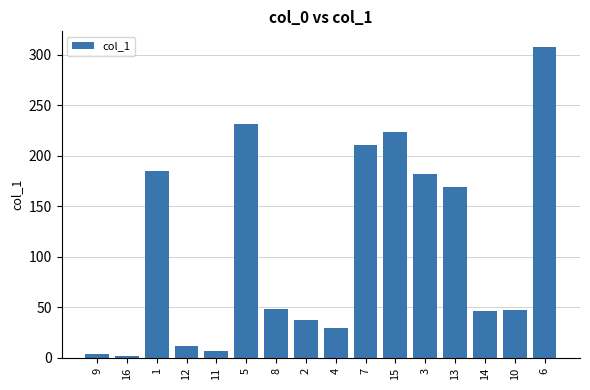

Which has a higher value, 11 or 15?

15